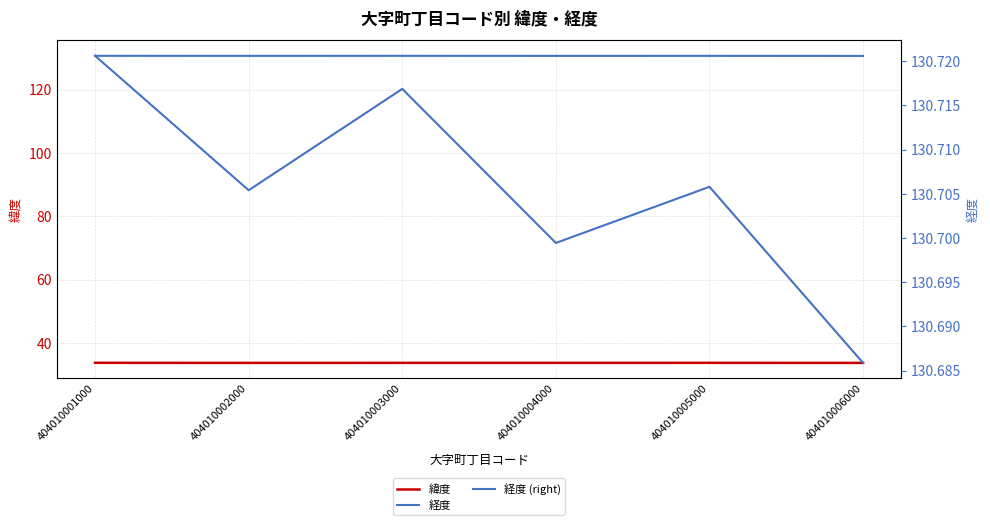

What is the total value across all series at 404010001000?

295.2